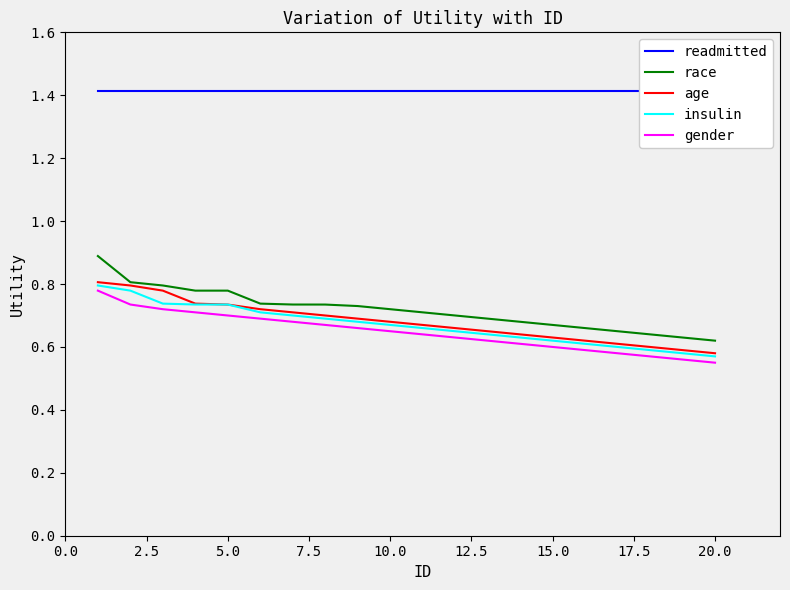

True or false: insulin has more than 0 points higher than both neighbors.

False